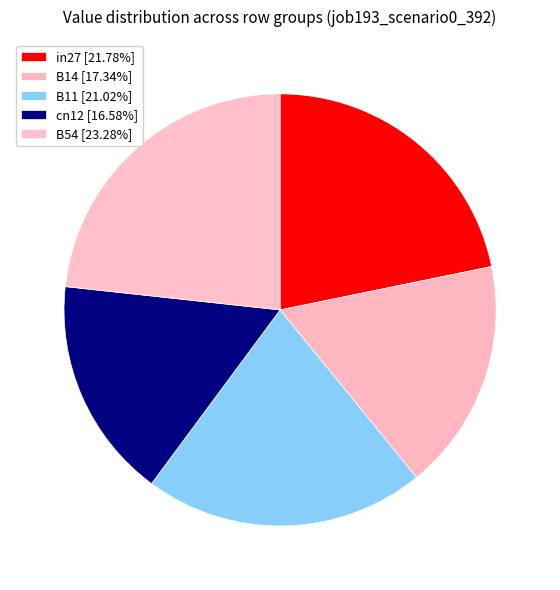

What is the smallest slice in the pie chart?

cn12